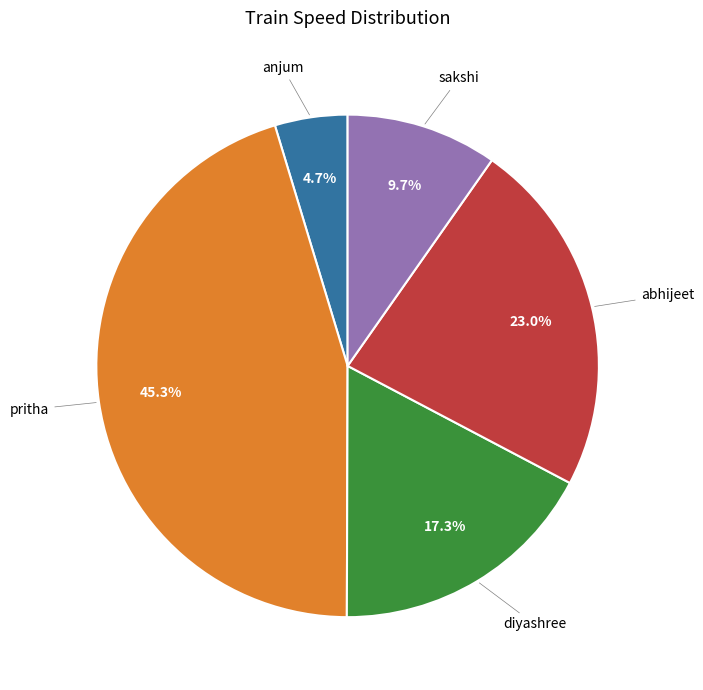

Is there a majority slice in this chart?

No